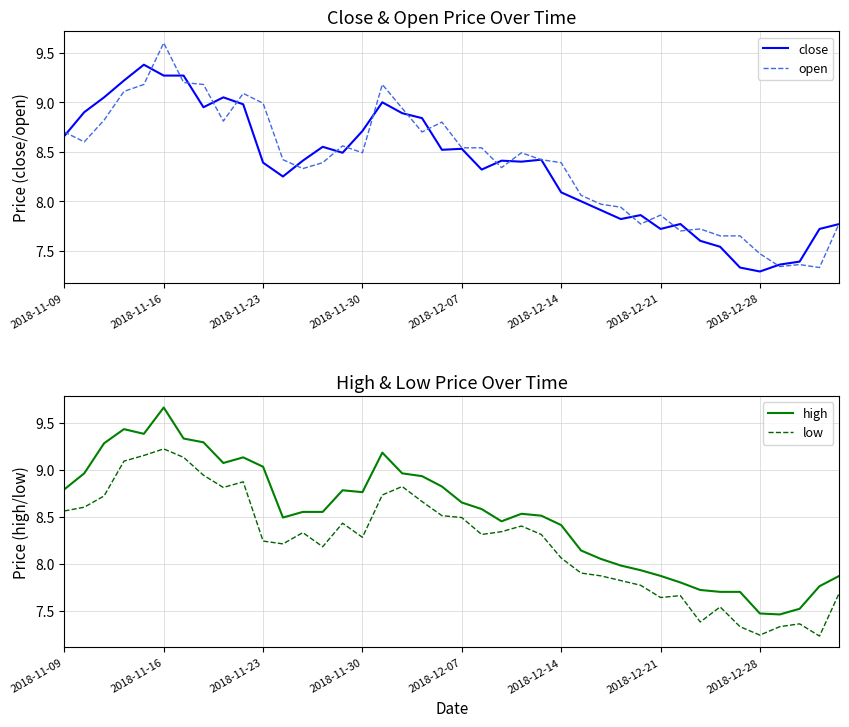

At which label does open reach its peak?

2018-11-16